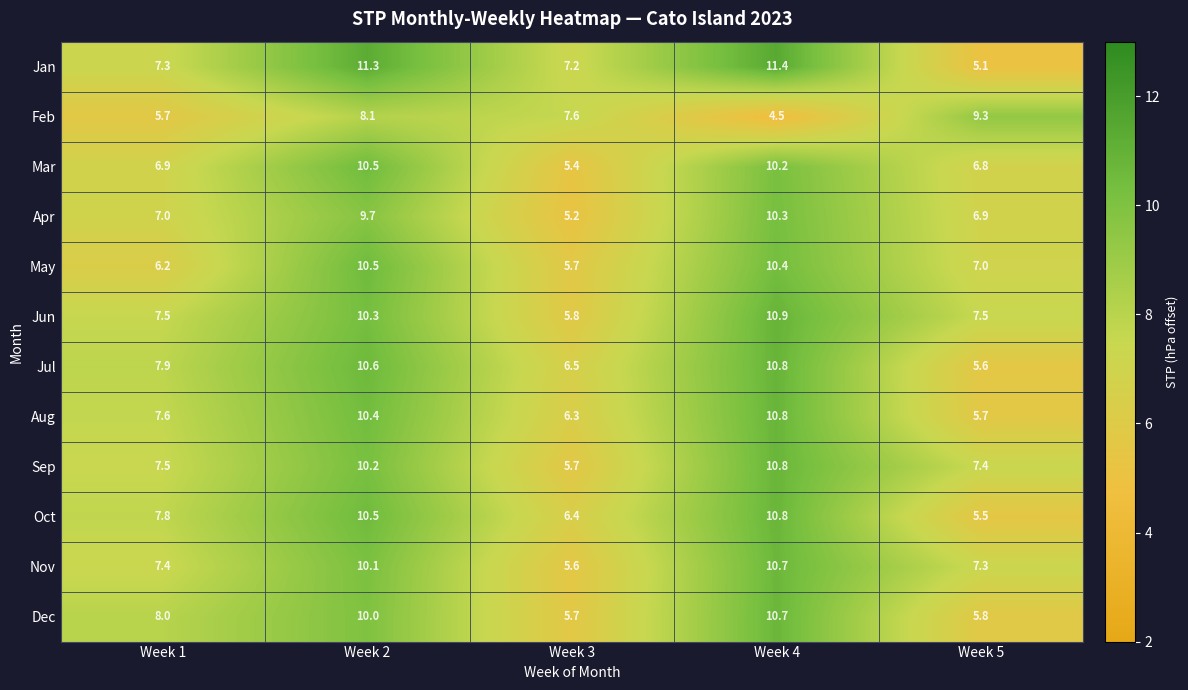

List the labels in order of Apr value, smallest first.

Week 3, Week 5, Week 1, Week 2, Week 4